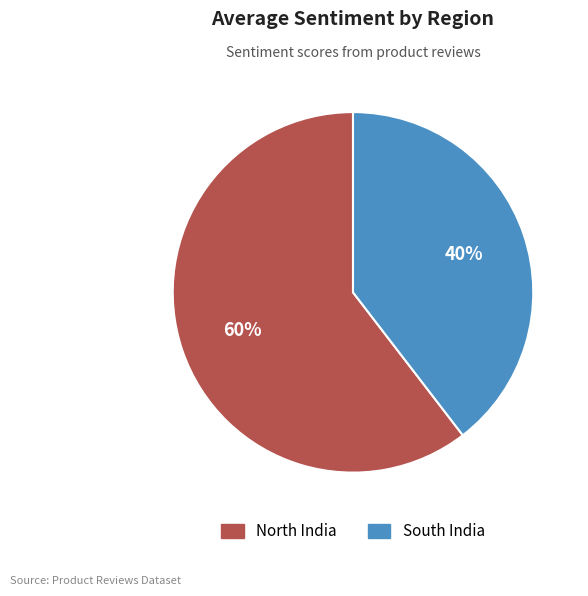

Which category has the biggest portion of the pie?

North India